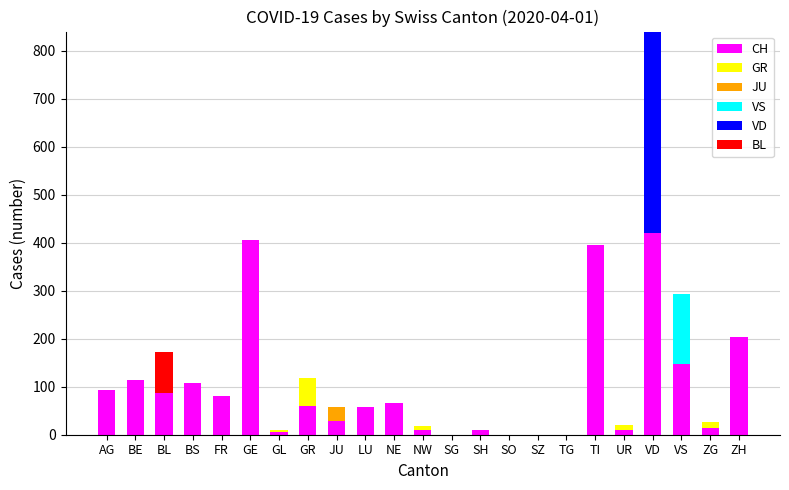

Are the bars horizontal?

No